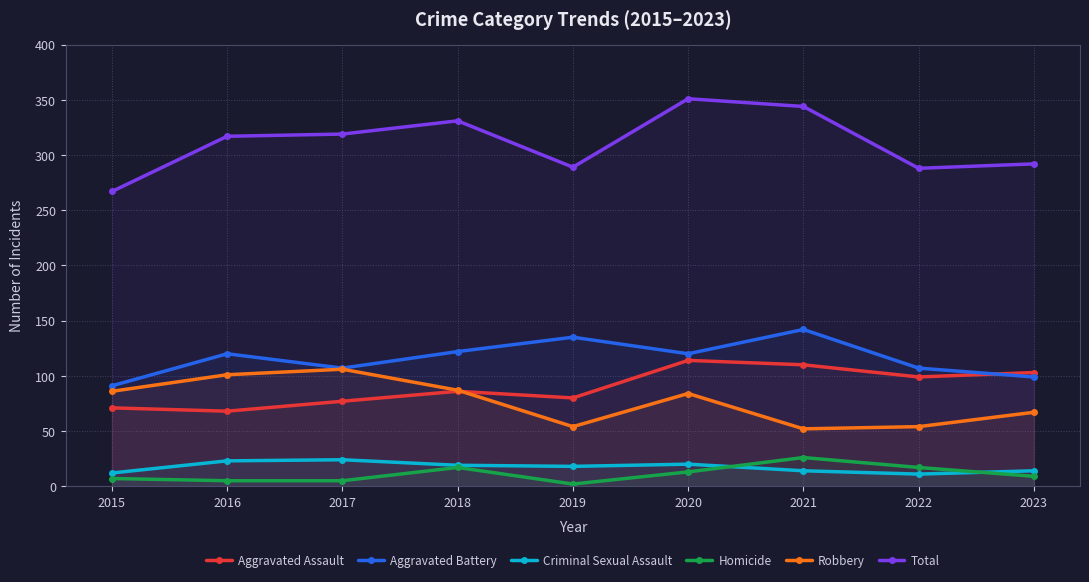

Where is Aggravated Battery nearest to the value 116?

2016